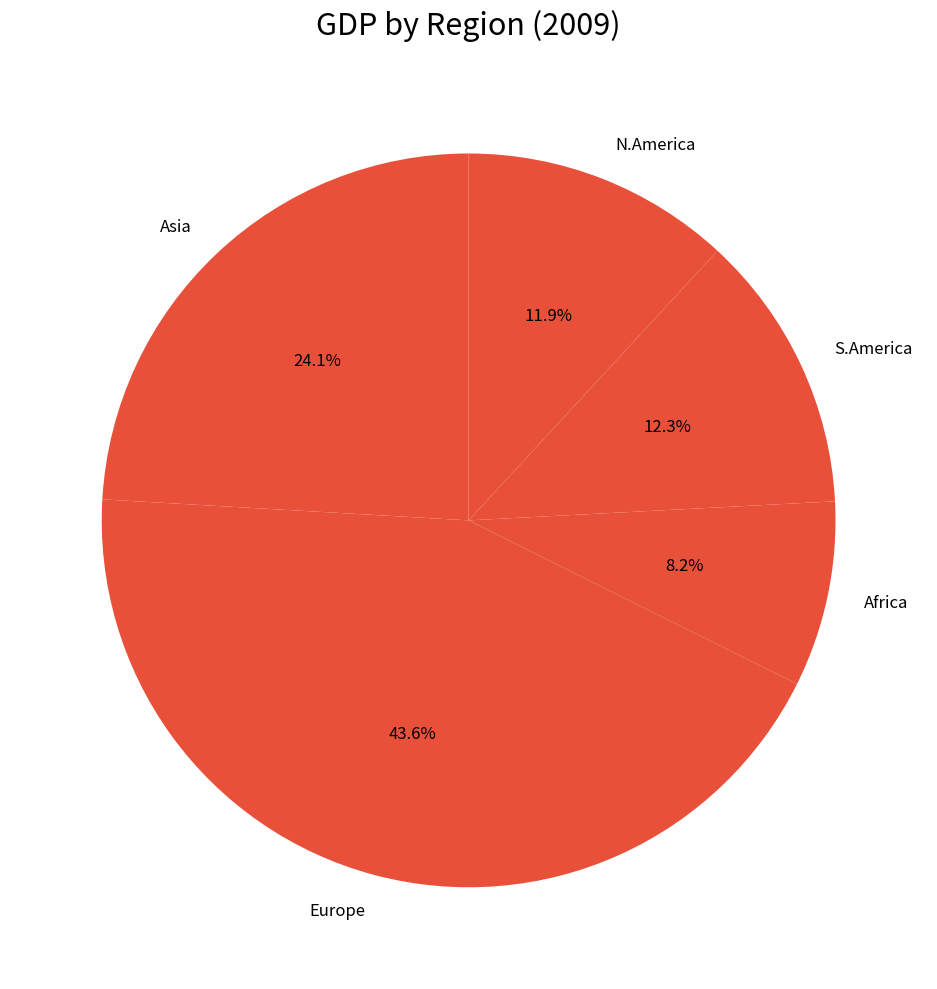

Is N.America the majority of the pie?

No